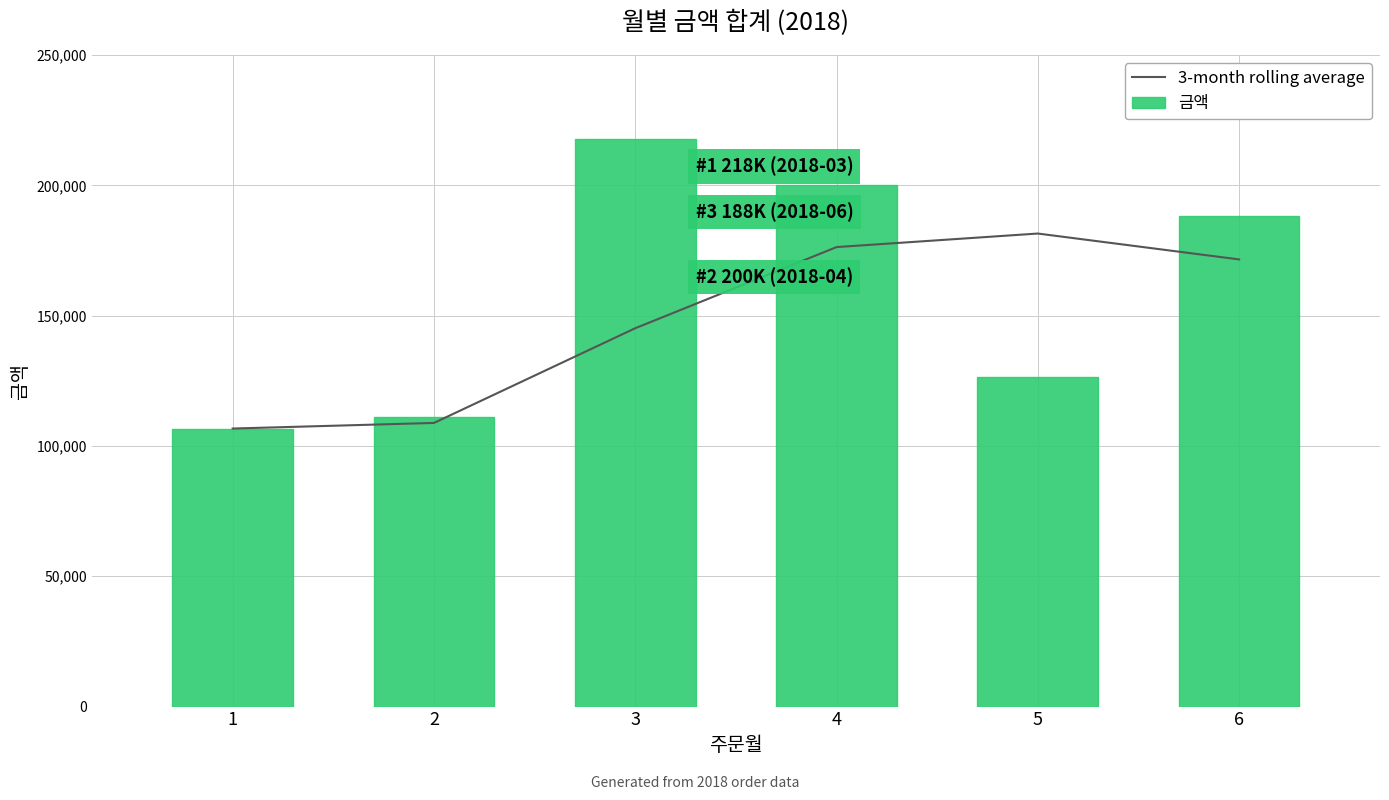

How many values in the 3-month rolling average series exceed 171600?

2